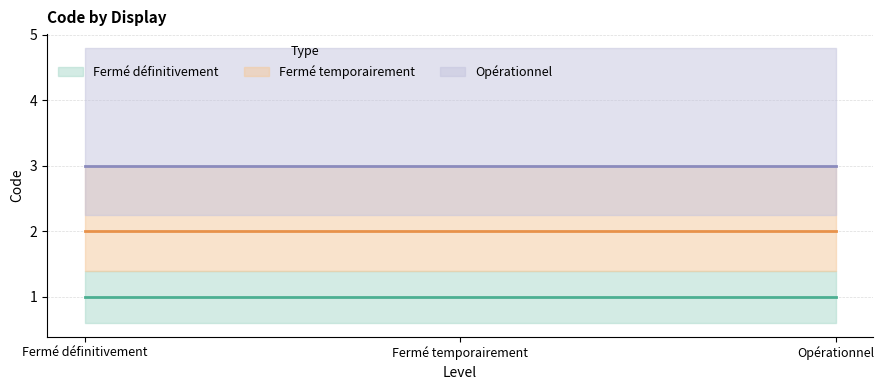

What is the total value across all series at Opérationnel?

6